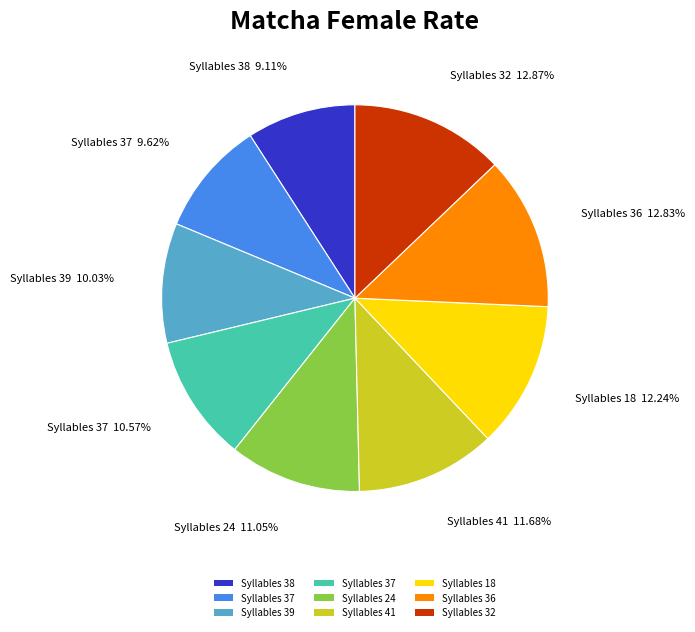

How many segments does this pie chart have?

9